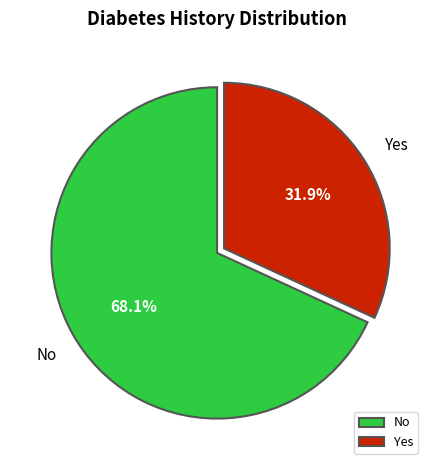

Is there any slice that represents more than half of the pie?

Yes